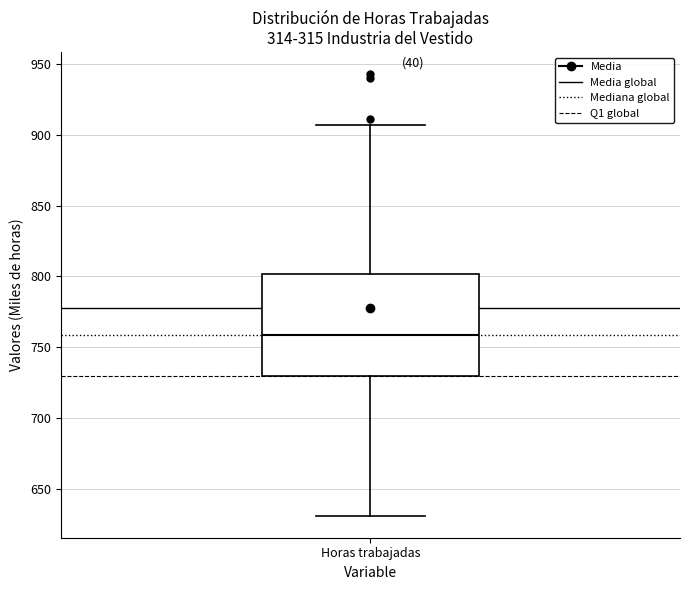

Transcribe this box plot: give where the median line is, the range the box spans, and where the two whiskers end, as read against the y-axis. The values are not printed on the chart, so give them approximately, as read against the axis.

median 760, box 730 to 800, whiskers 630 to 905